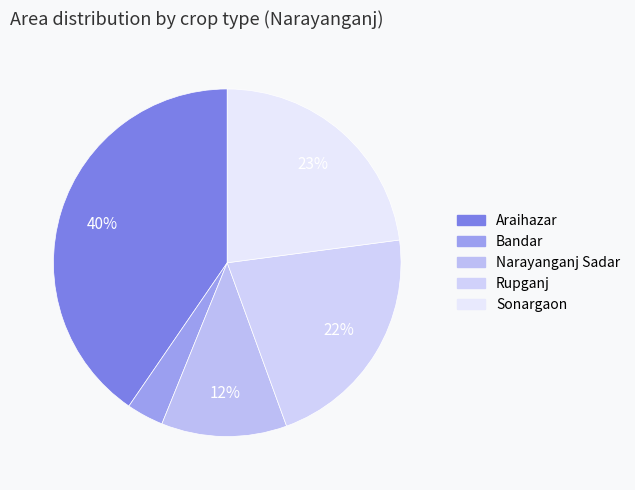

To the nearest percent, what portion does Rupganj represent?

22%